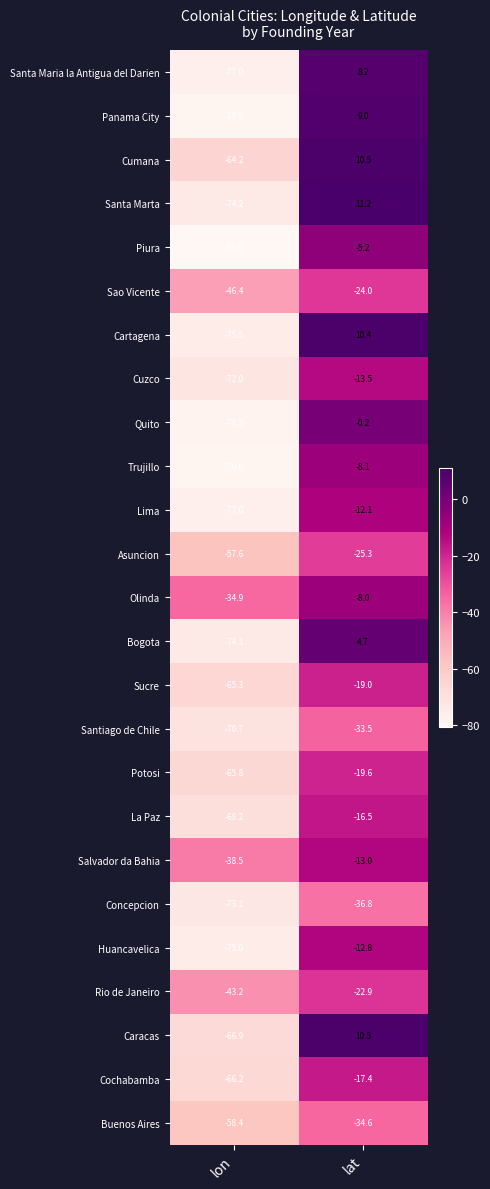

Rank the categories by Rio de Janeiro value from highest to lowest.

lat, lon